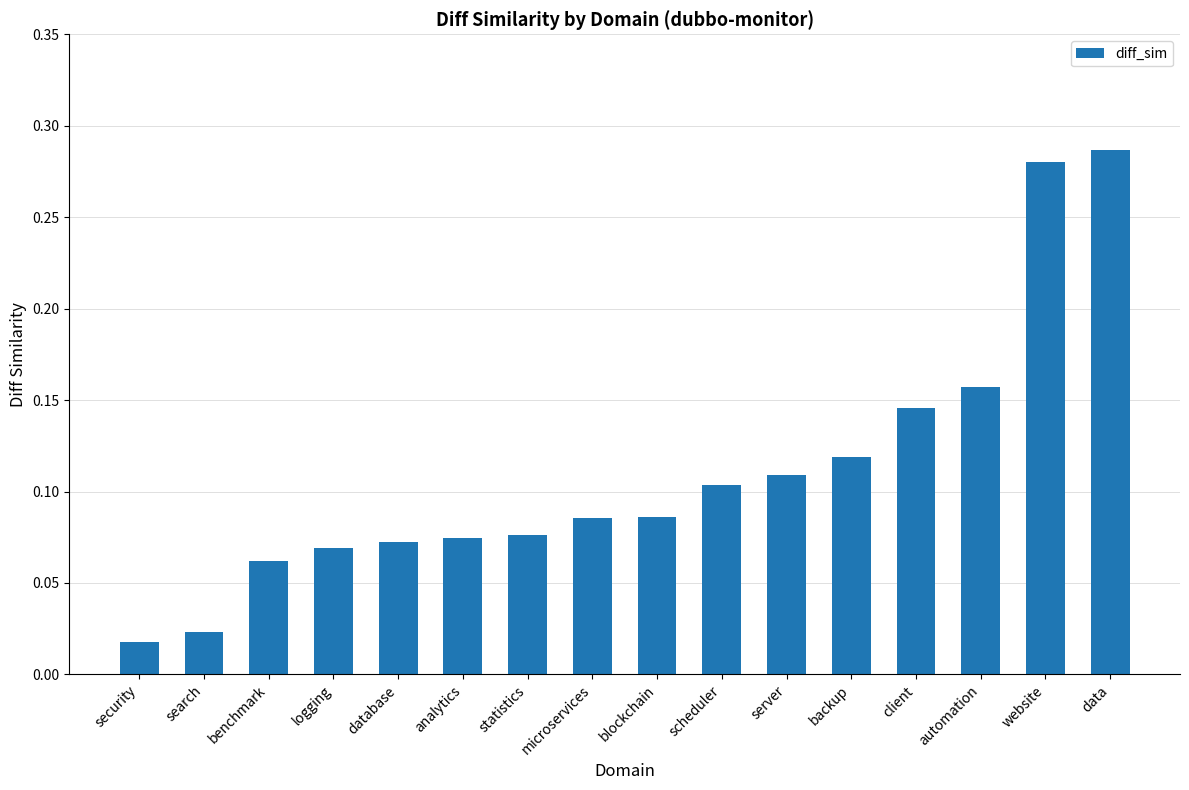

Is it true that the value at scheduler is 0.0?

False